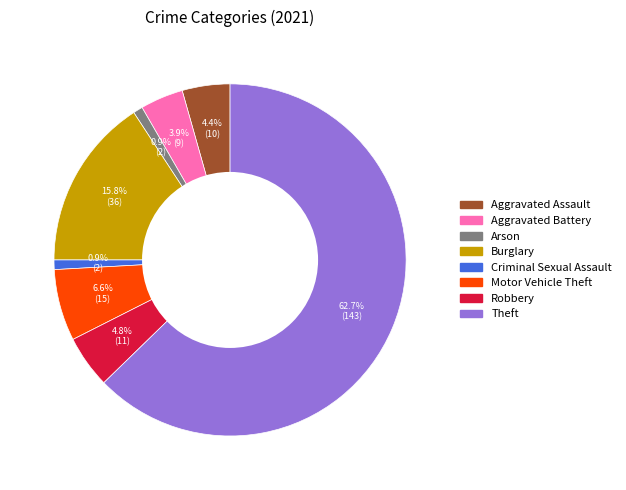

How many slices are in this pie chart?

8